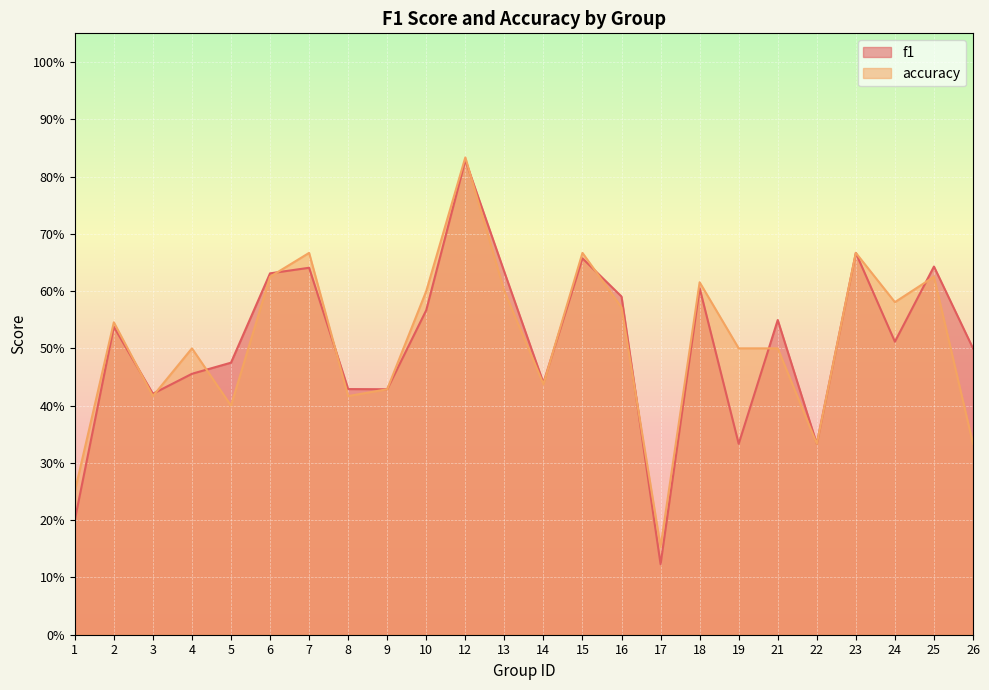

How many interior local valleys does the accuracy series have?

7